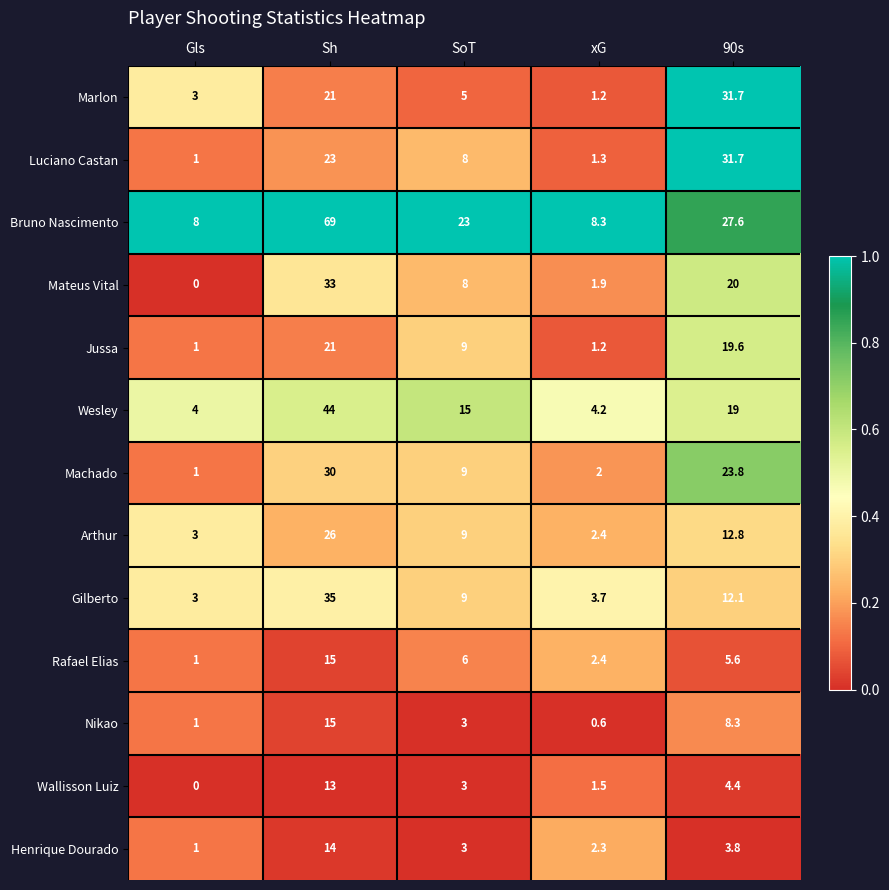

At which category is the sum across all series the highest?

Sh